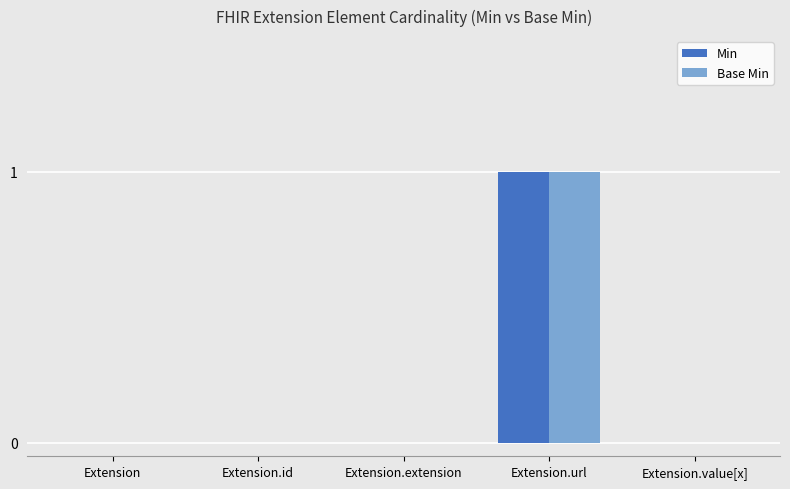

At which category does the chart reach its peak across all series?

Extension.url